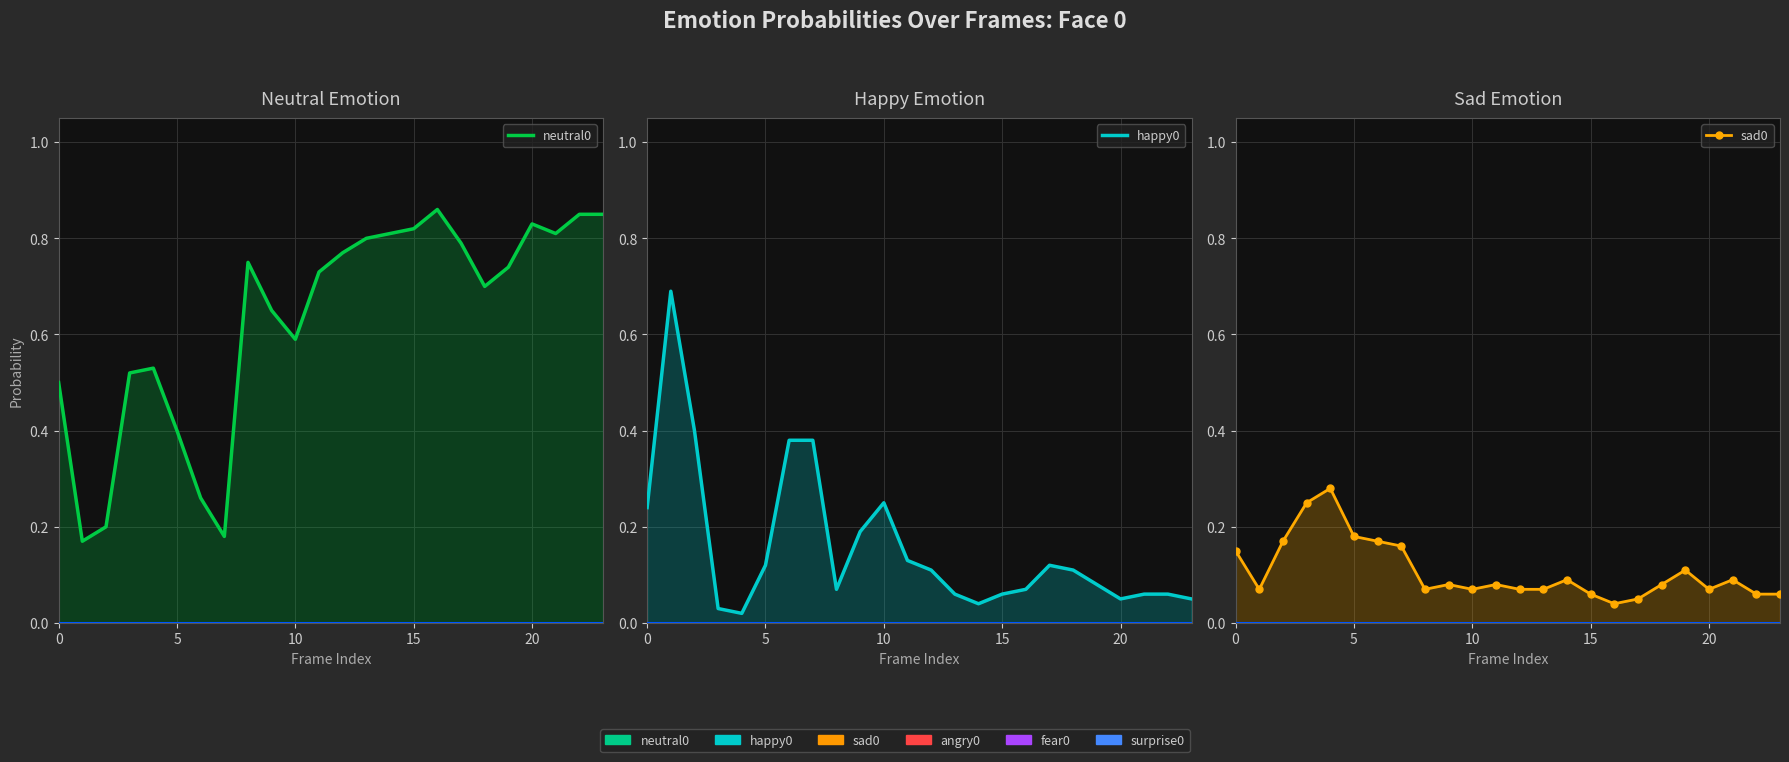

What is the label of the 11th point from the left?

10